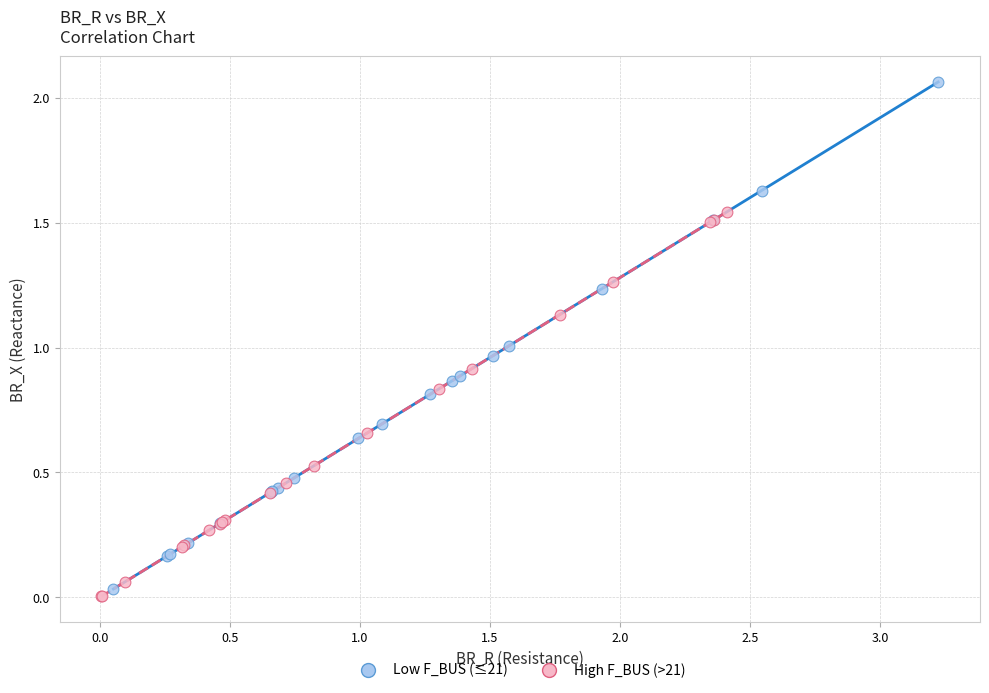

Which series reaches the minimum Y coordinate?

High F_BUS (>21)